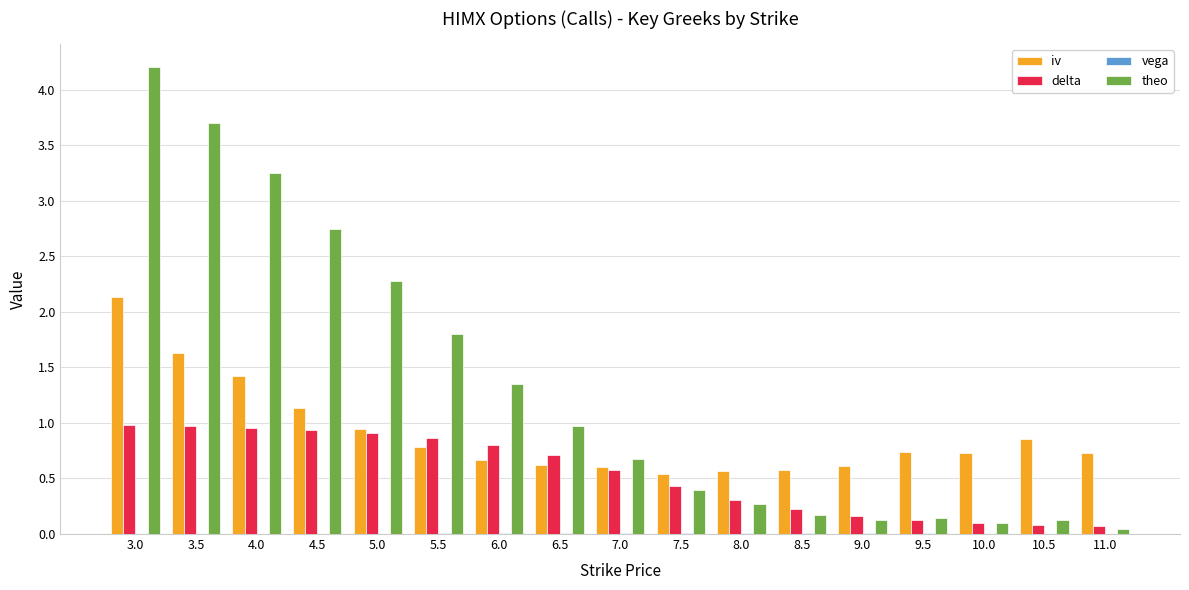

Is it true that iv equals 0.4 at 11.0?

False